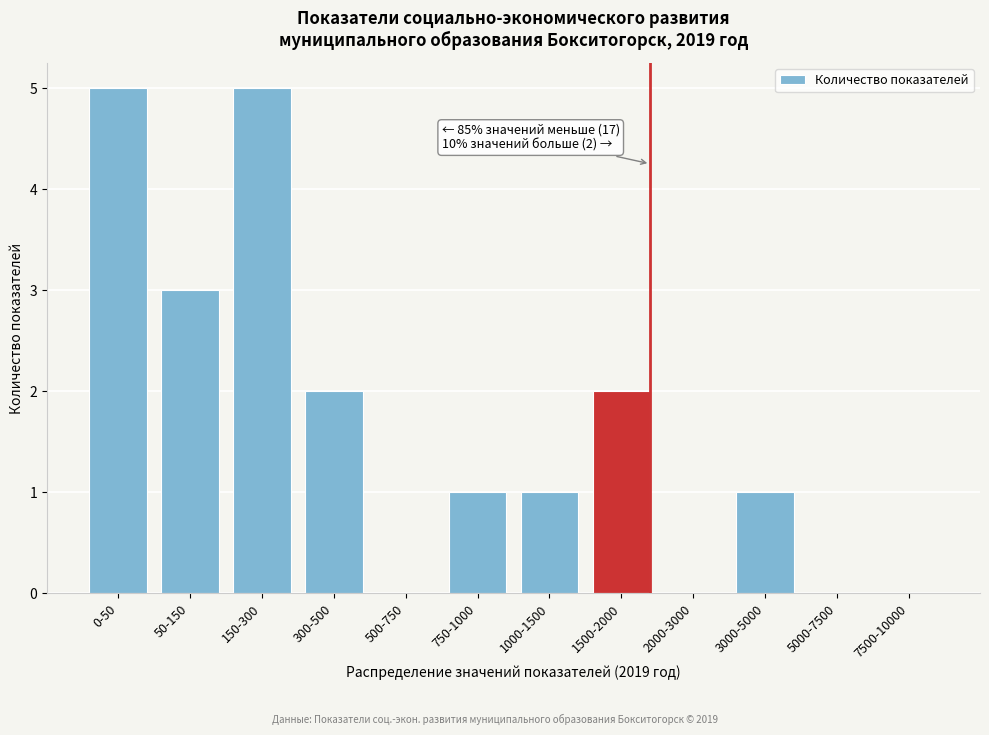

Reading right to left, transcribe all the data shown in this chart.

7500-10000=0	5000-7500=0	3000-5000=1	2000-3000=0	1500-2000=2	1000-1500=1	750-1000=1	500-750=0	300-500=2	150-300=5	50-150=3	0-50=5